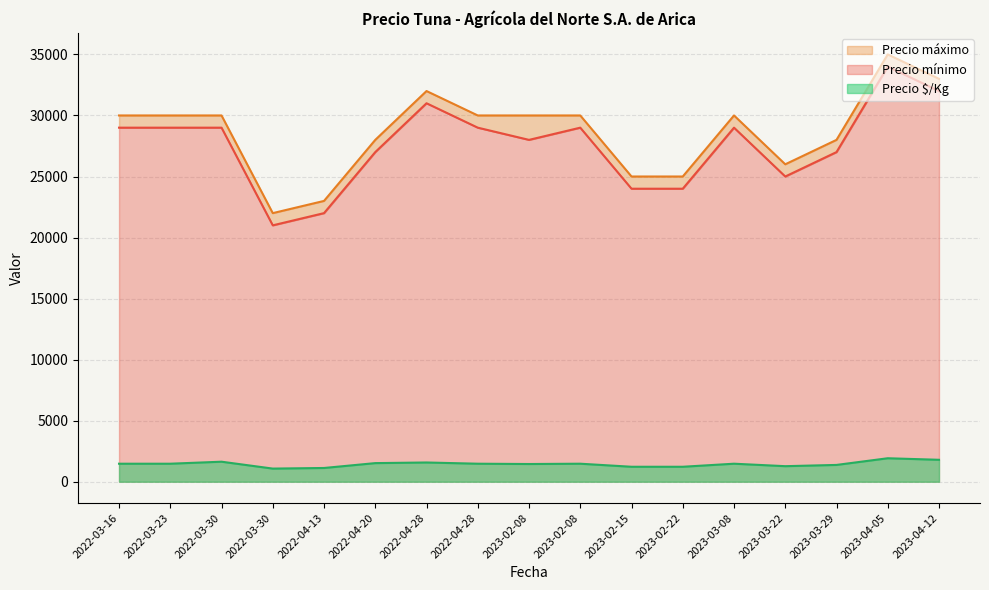

In Precio máximo, how many points are lower than both neighbors (excluding endpoints)?

2